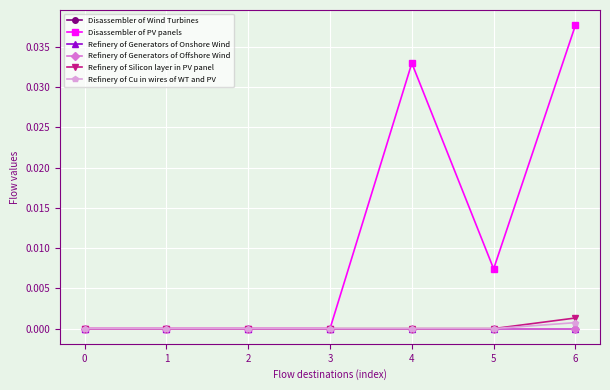

Does the chart have visible grid lines?

Yes